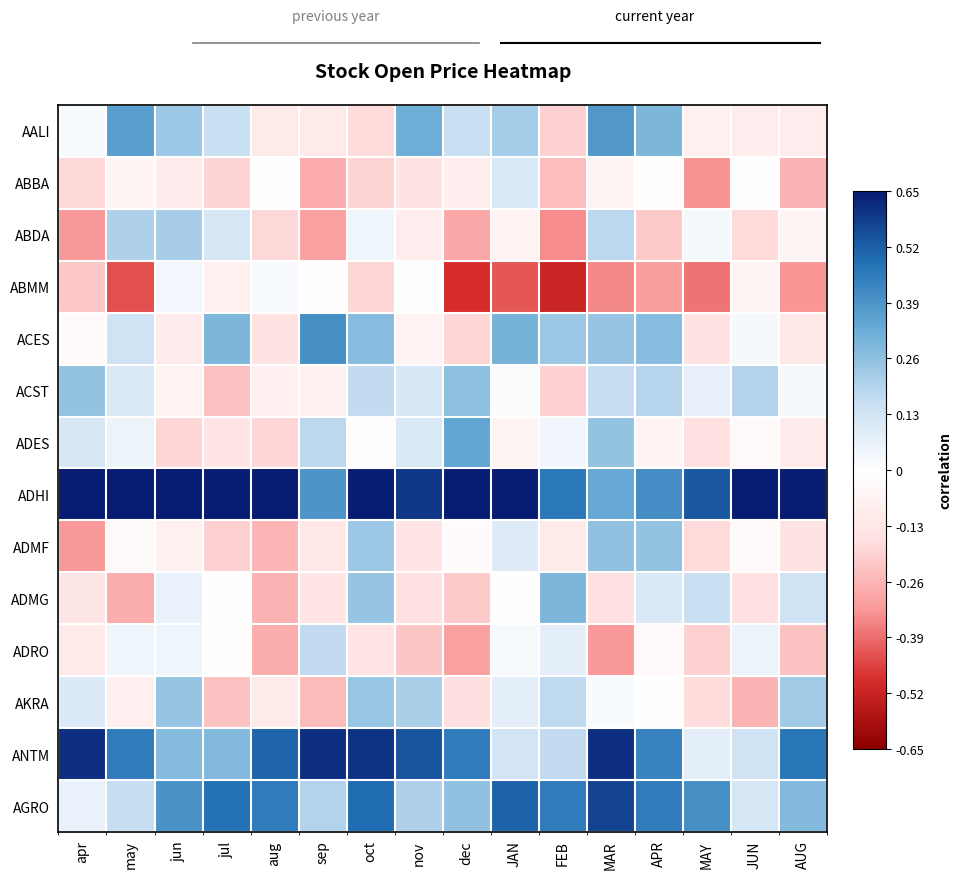

List the labels in order of AALI value, smallest first.

FEB, oct, aug, sep, JUN, AUG, MAY, apr, jul, dec, JAN, jun, APR, nov, may, MAR